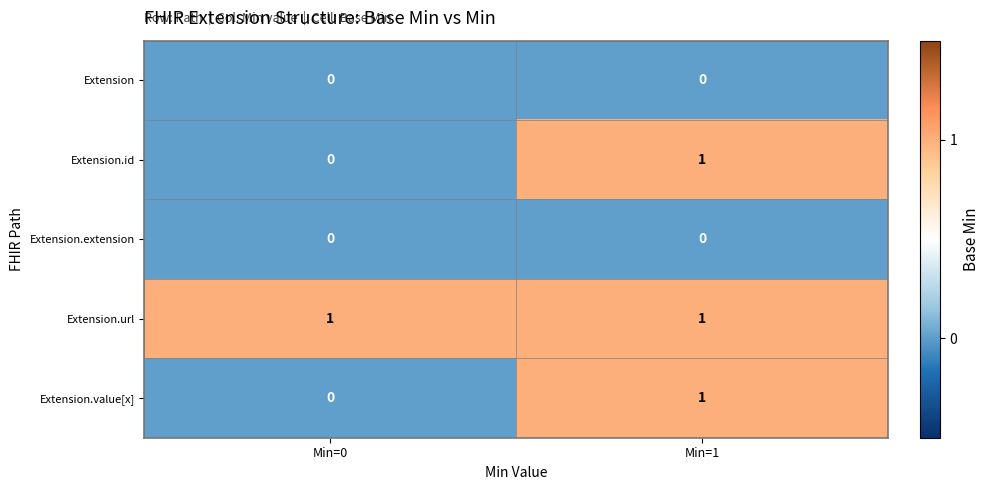

List the labels in order of Extension.value[x] value, smallest first.

Min=0, Min=1